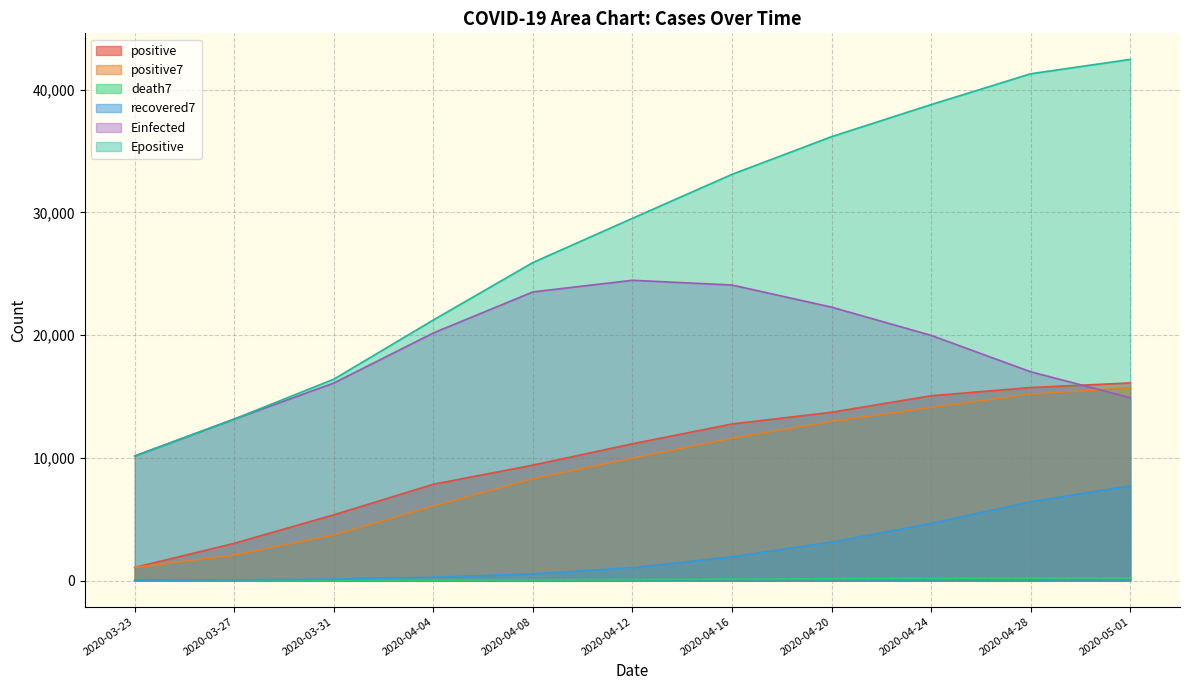

Which series has the widest spread of values?

Epositive